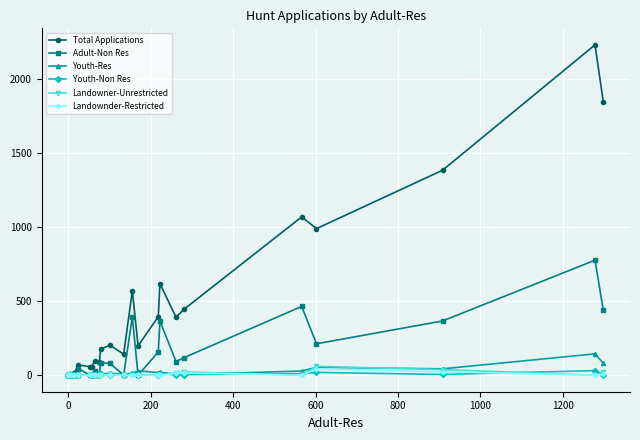

Which series ends up on top after the final intersection of Youth-Res and Youth-Non Res?

Youth-Res